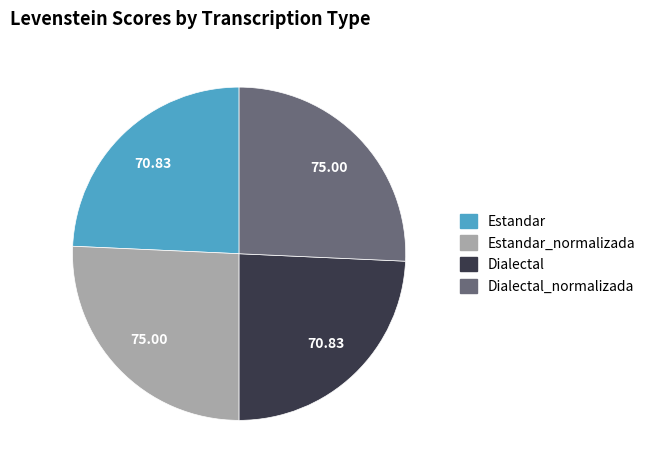

Between Dialectal and Dialectal_normalizada, which is larger?

Dialectal_normalizada